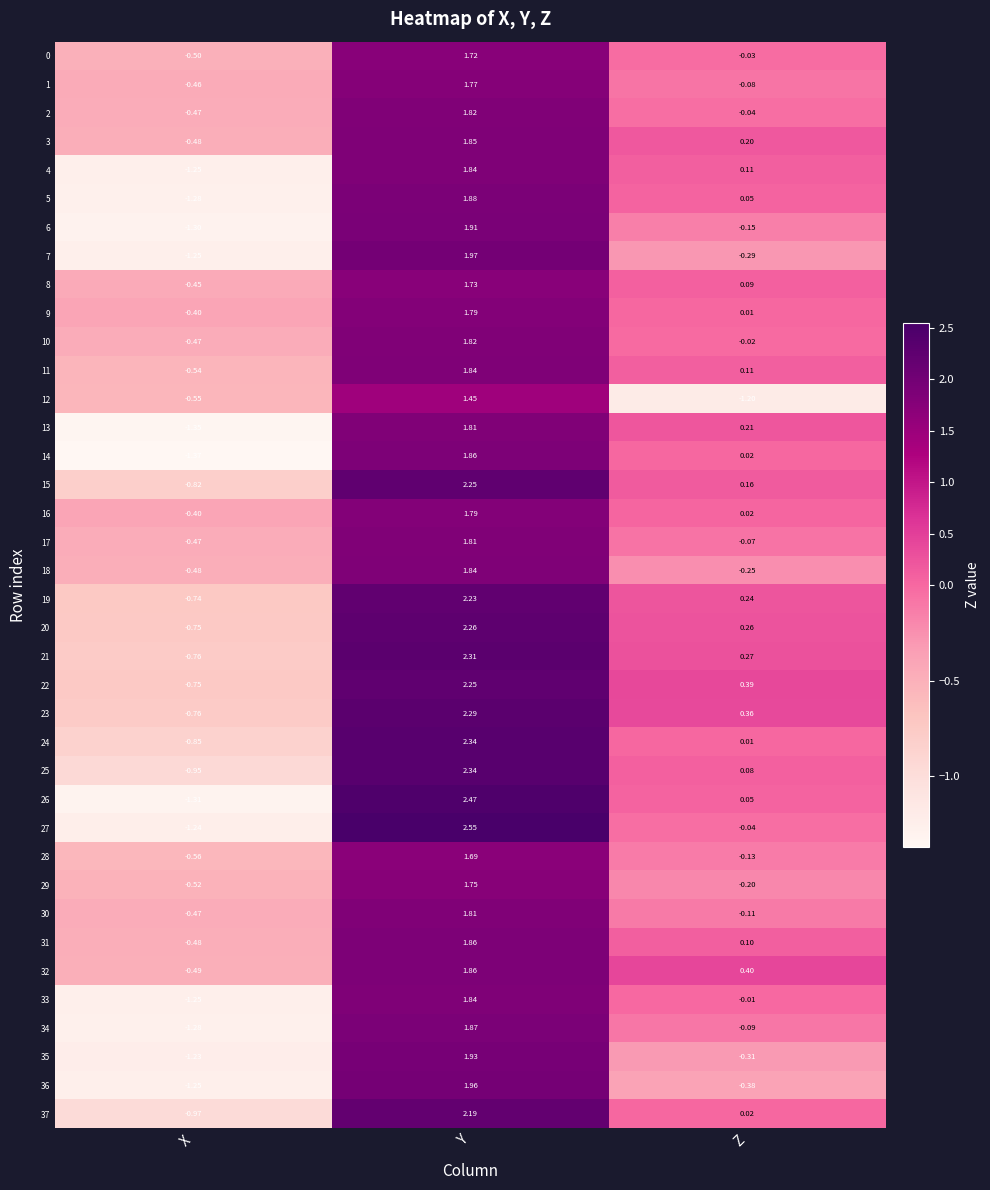

Which category has the lowest value in the 32 series?

X